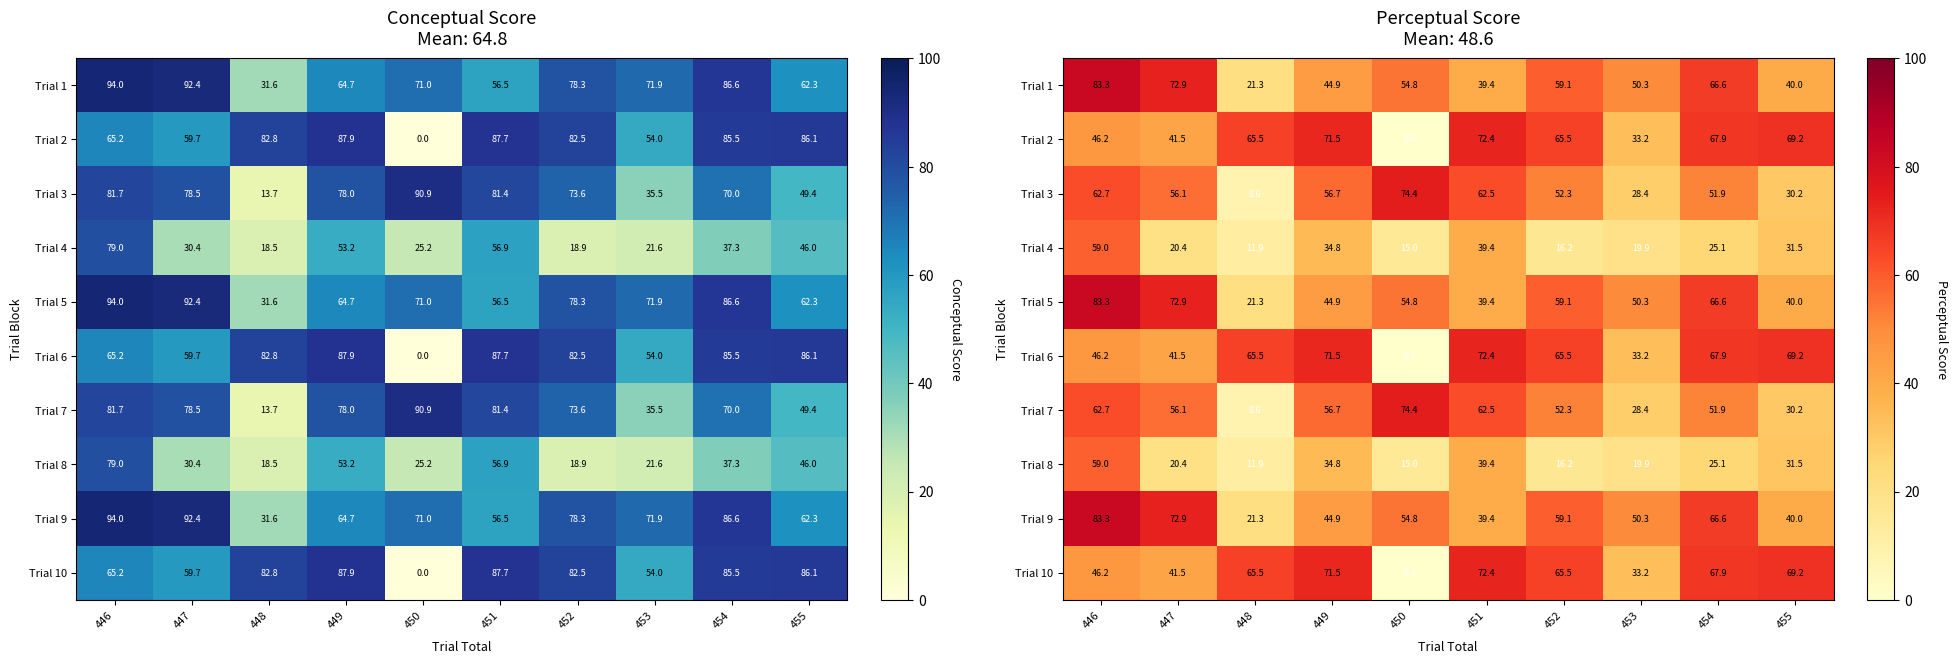

At which category is the sum across all series the highest?

446